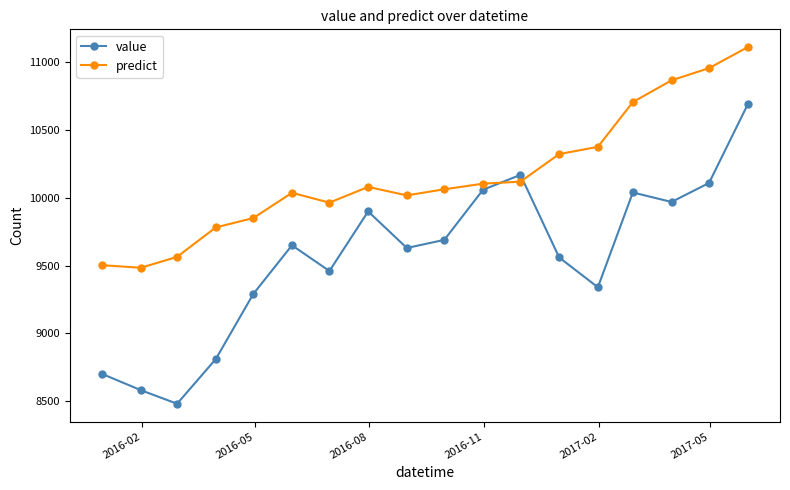

In value, how many points are lower than both neighbors (excluding endpoints)?

5